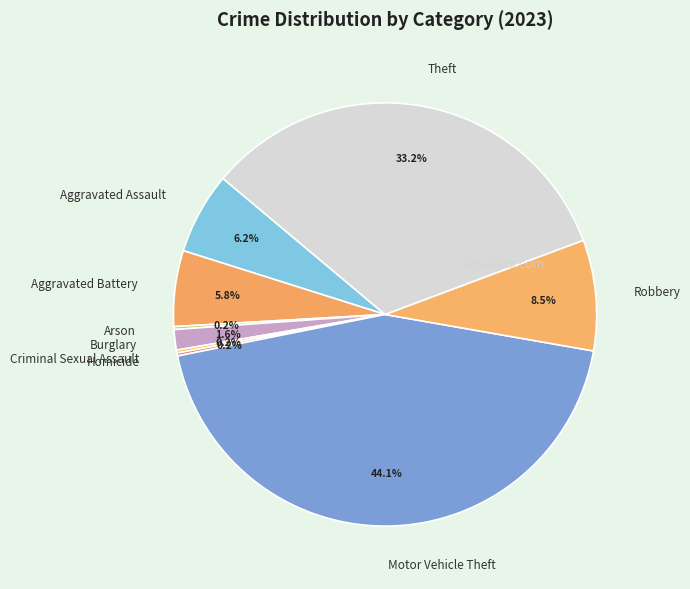

Approximately how many times larger is the value at Theft compared to Motor Vehicle Theft?

0.8